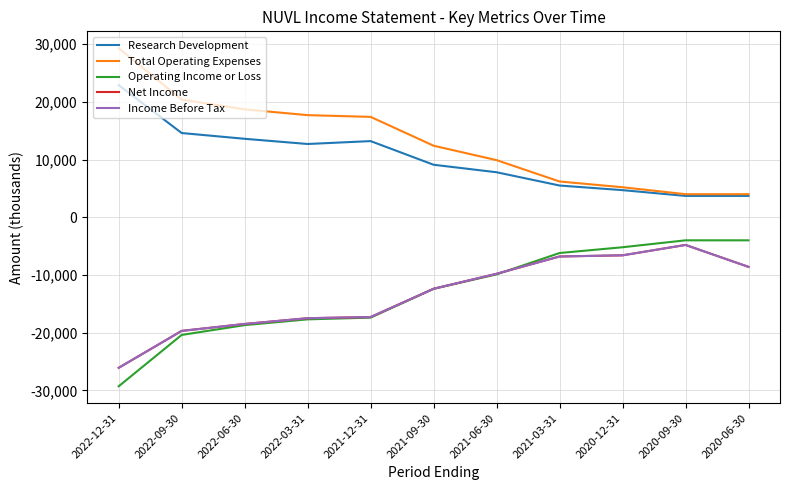

The Total Operating Expenses series shows 18700 at 2022-06-30. True or false?

True